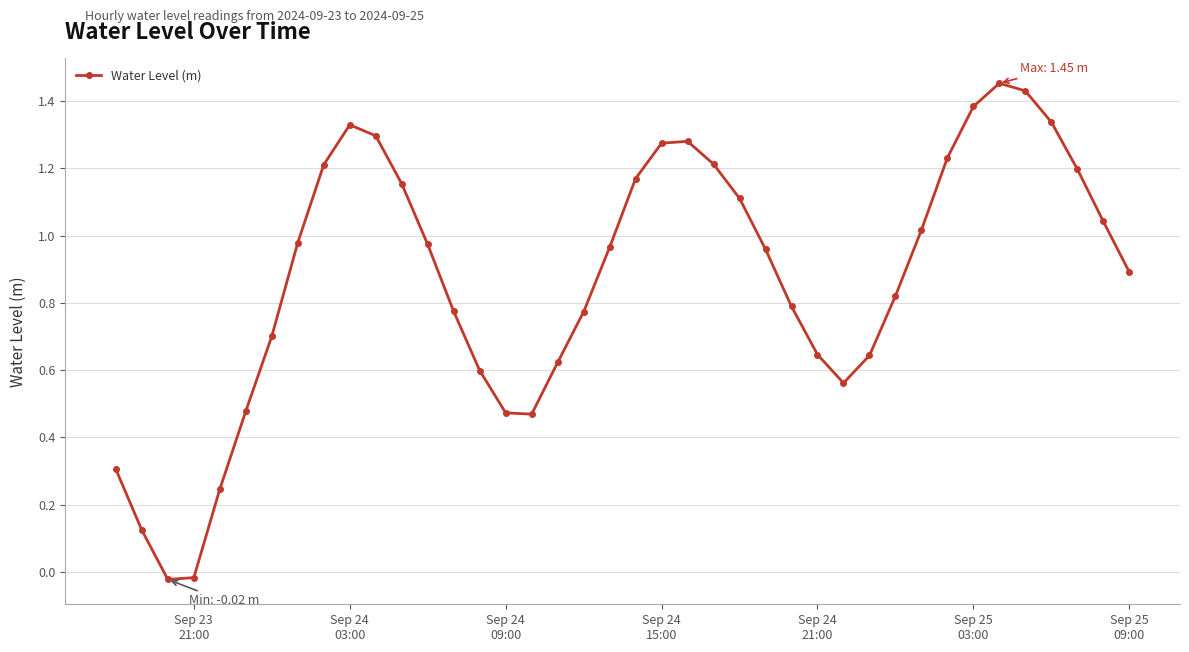

What is the average value?

0.9